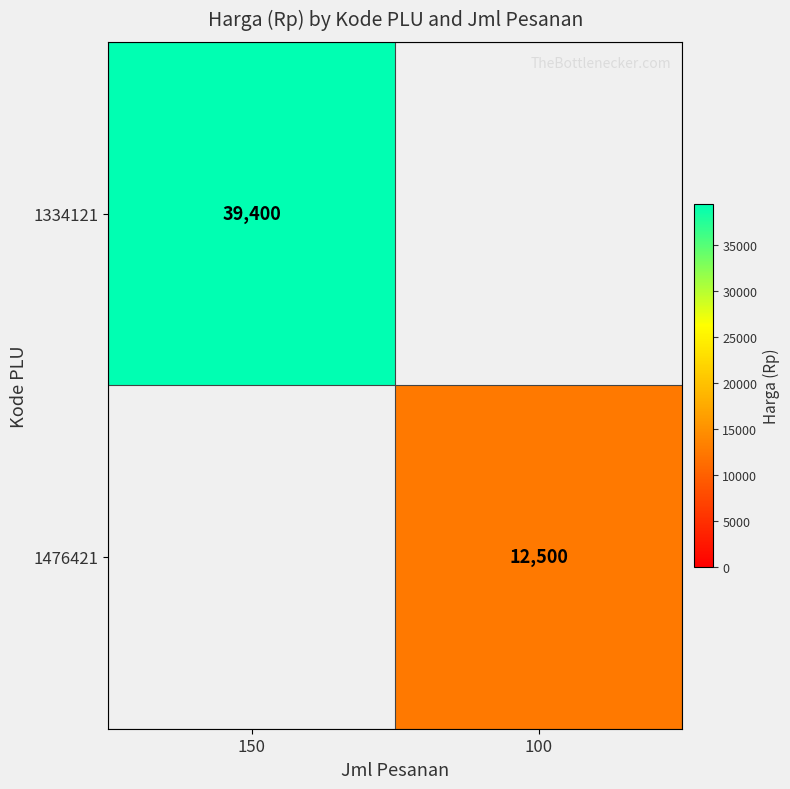

The 1334121 series shows 70354 at 150. True or false?

False